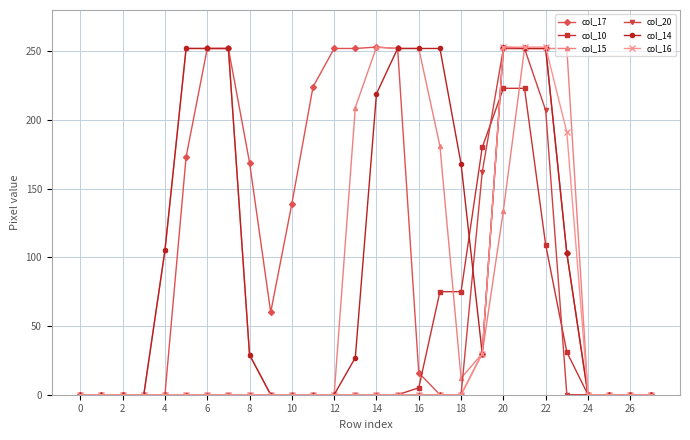

How many times do col_10 and col_15 cross each other?

2